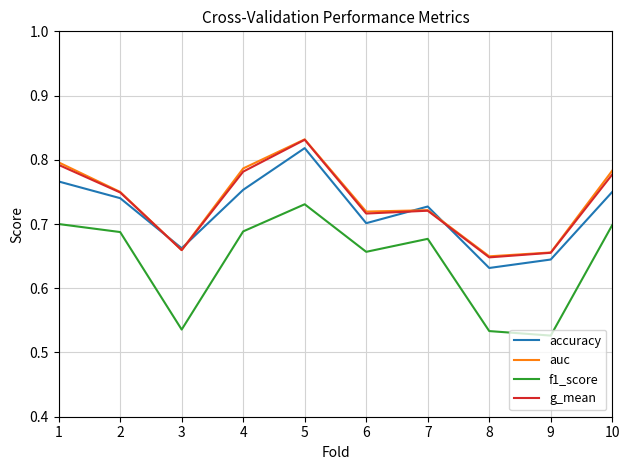

Where is accuracy nearest to the value 0?

8